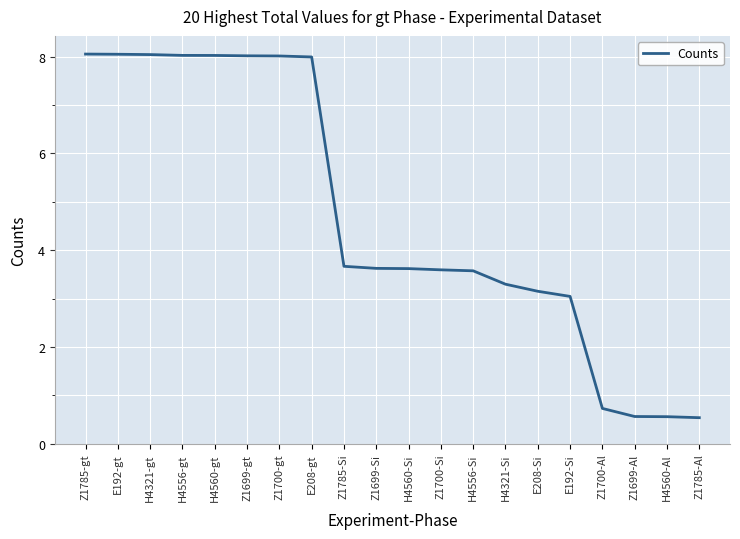

The value at H4560-gt is 8.0. True or false?

True